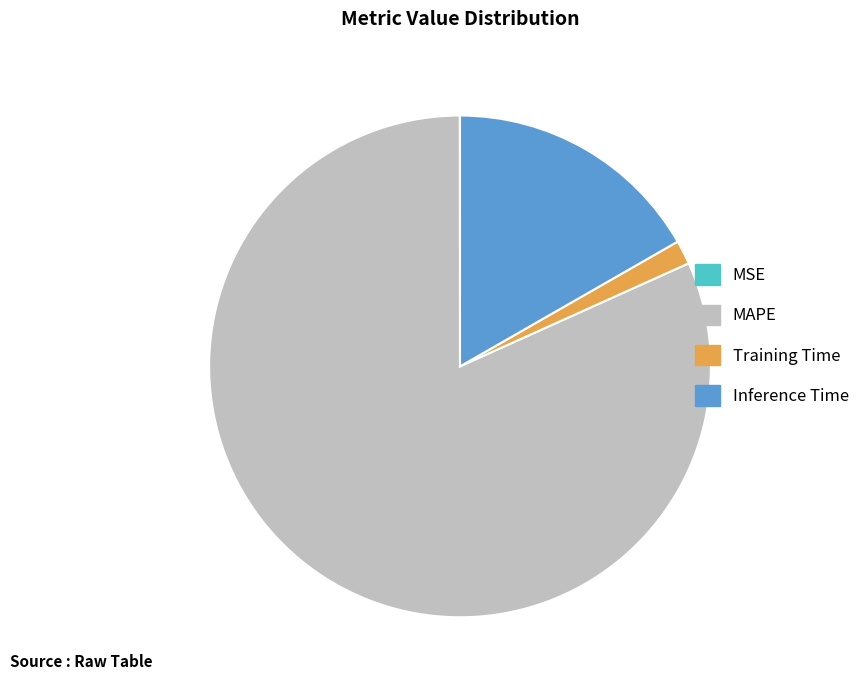

Approximately how many times larger is the value at MAPE compared to Inference Time?

4.9